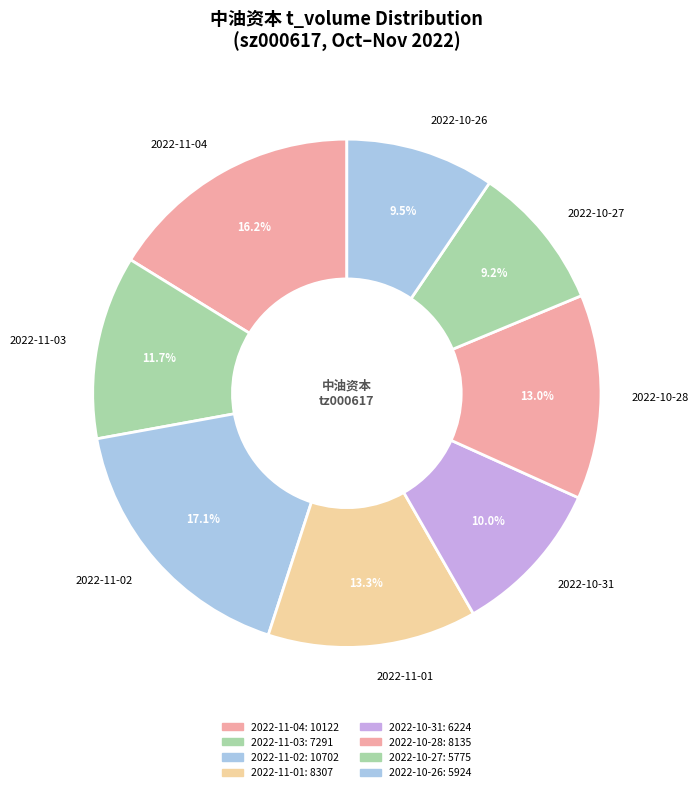

How many slices are in this pie chart?

8